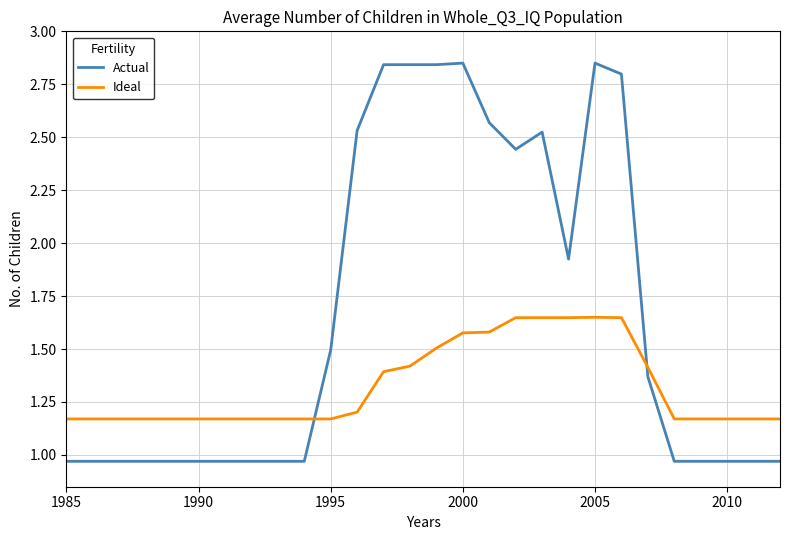

How many series are shown in this chart?

2